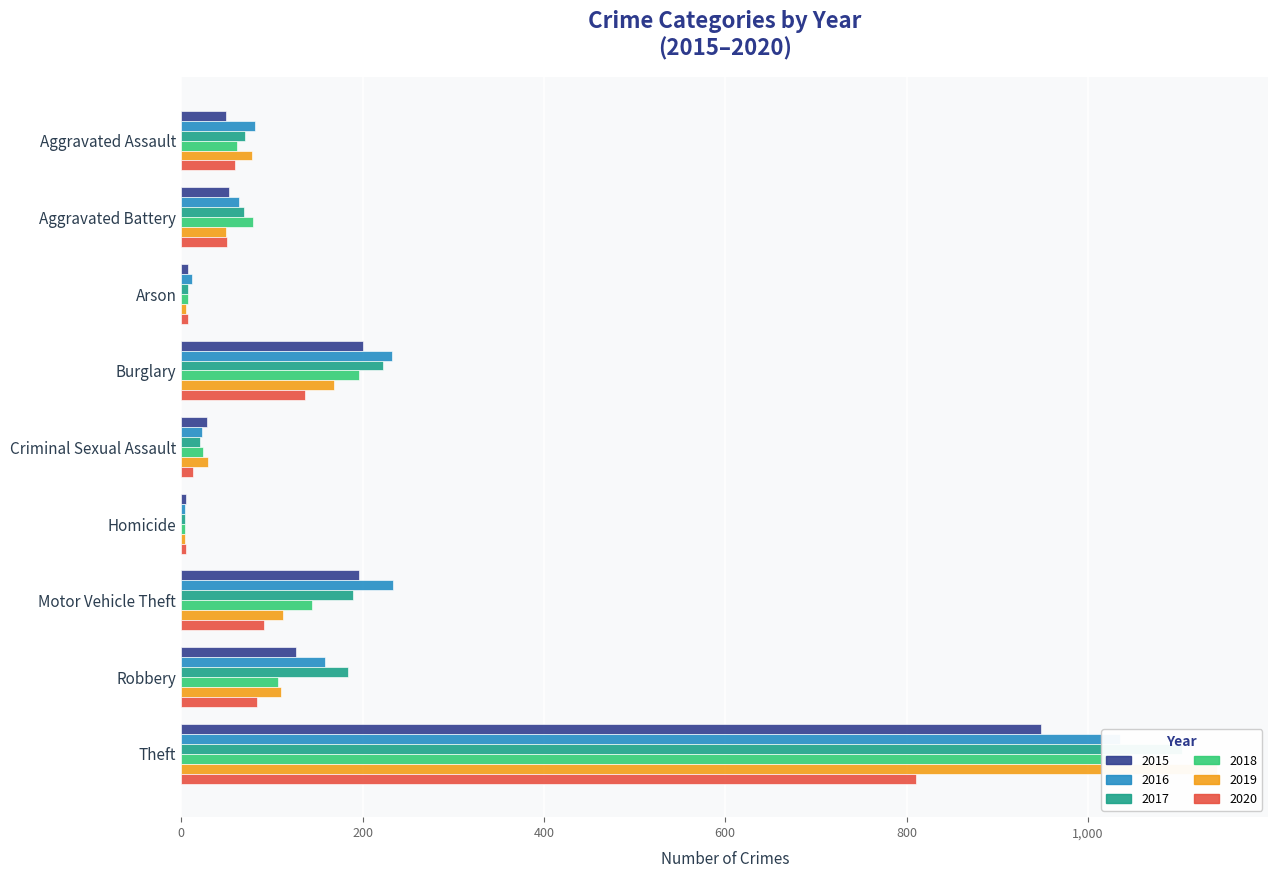

How many values in the 2019 series are below 78?

4